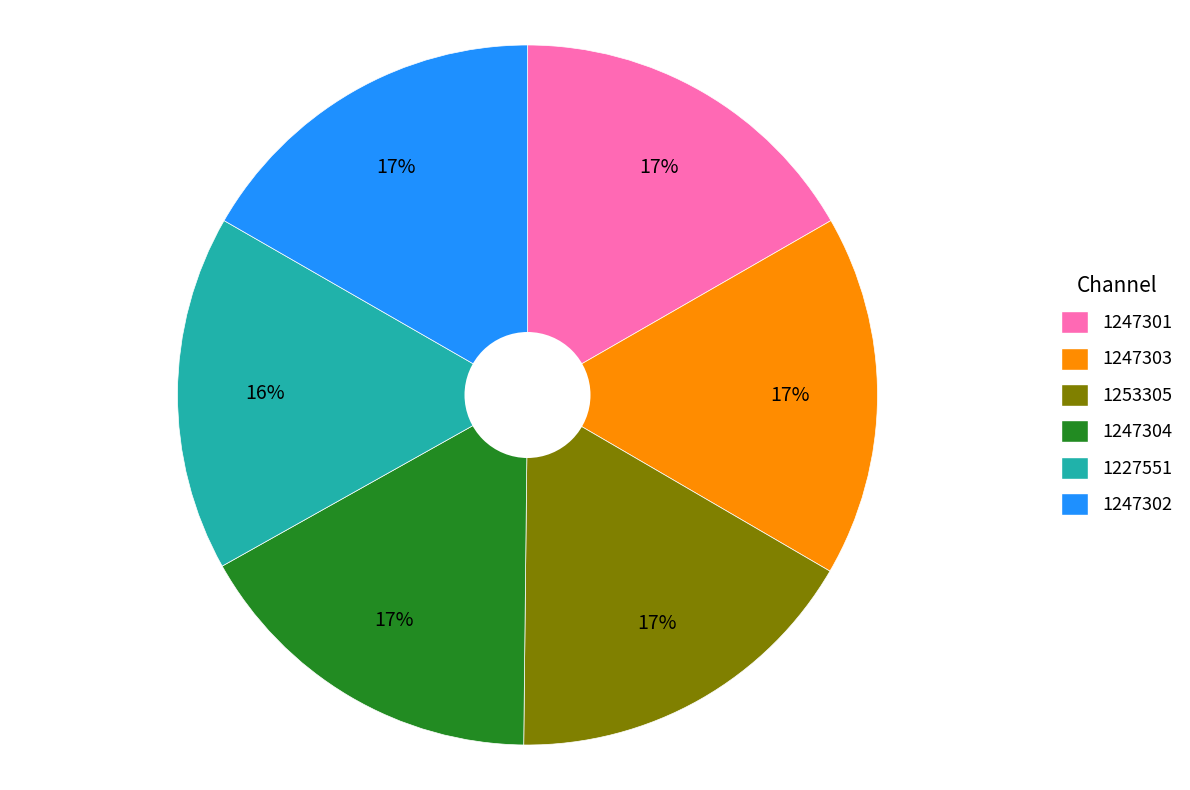

To the nearest percent, what portion does 1227551 represent?

16%